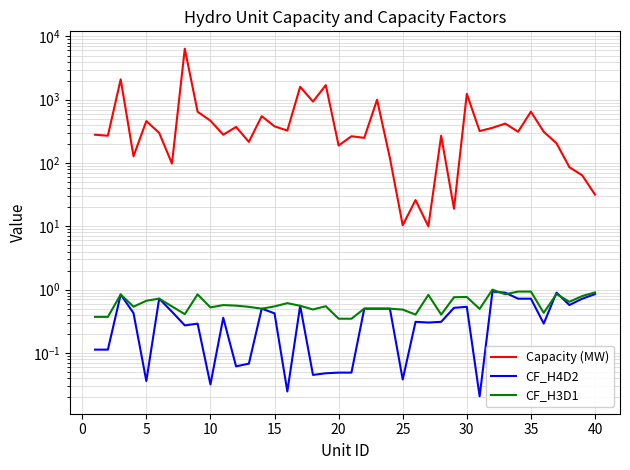

Which has a higher value, 39 or 5?

5